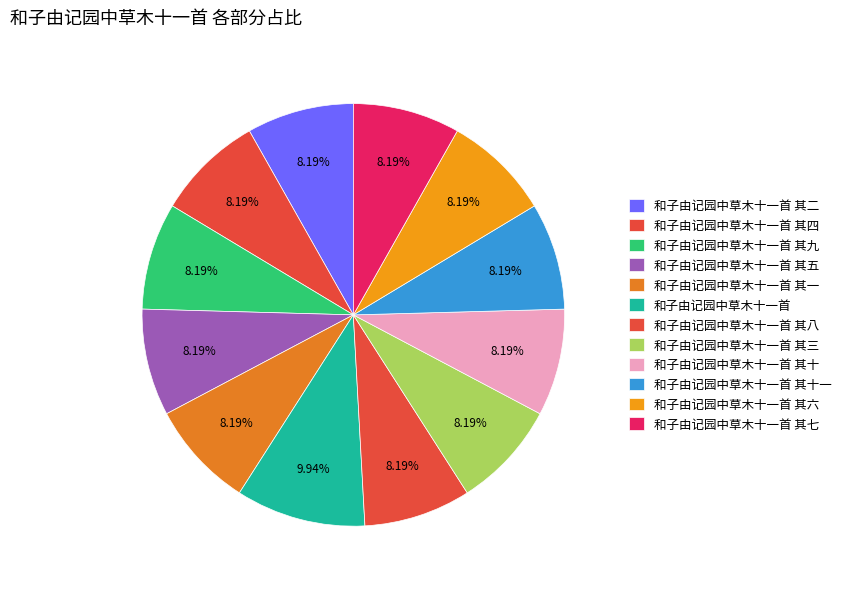

To the nearest percent, what is the difference between the largest and smallest slice percentages?

2%